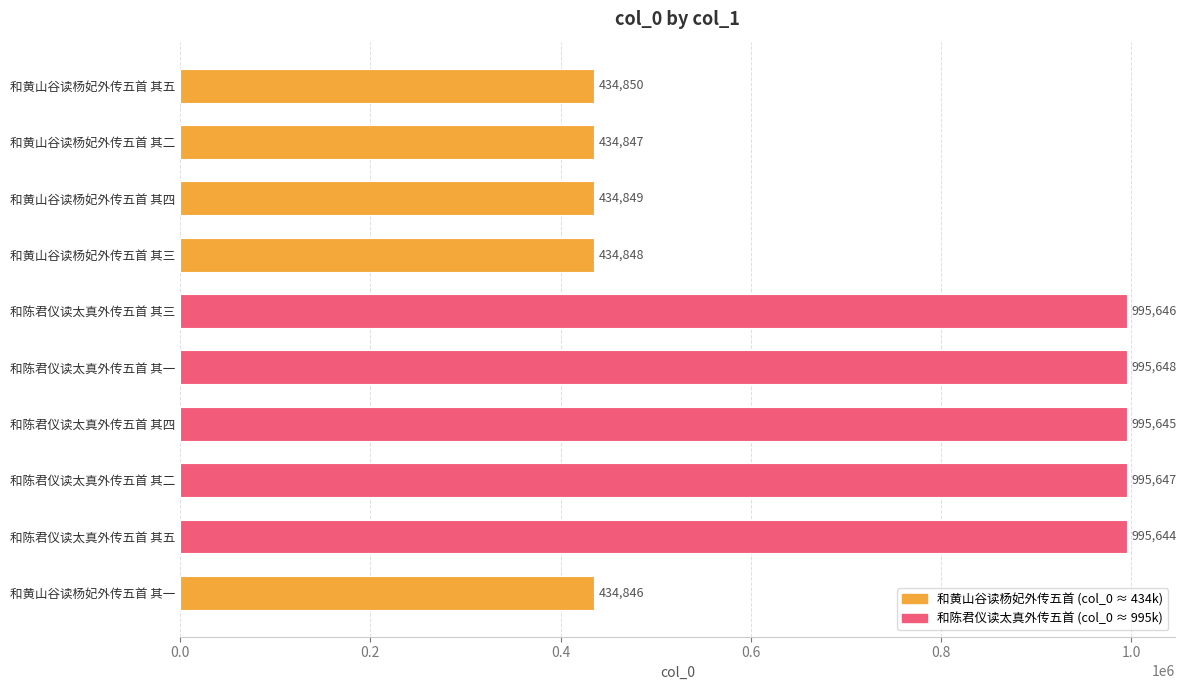

How many data points are less than 995644?

5